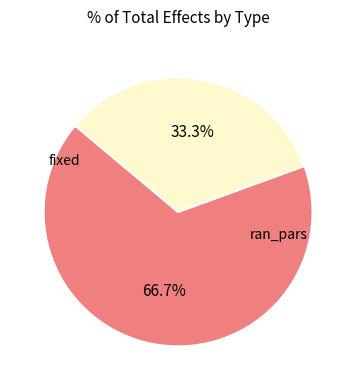

To the nearest percent, what is the difference between the ran_pars and fixed slice percentages?

33%